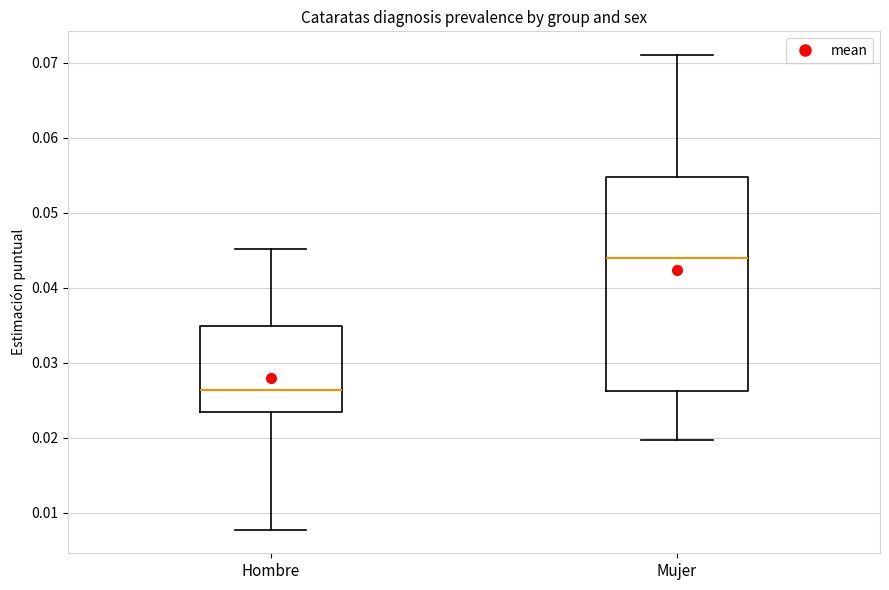

Reading left to right, read every box against the y-axis: the position of its median line, the range the box covers, and the ends of its whiskers. The values are not printed on the chart, so give them approximately, as read against the axis.

Hombre: median 0.026, box 0.023 to 0.035, whiskers 0.008 to 0.045
Mujer: median 0.044, box 0.026 to 0.055, whiskers 0.020 to 0.071